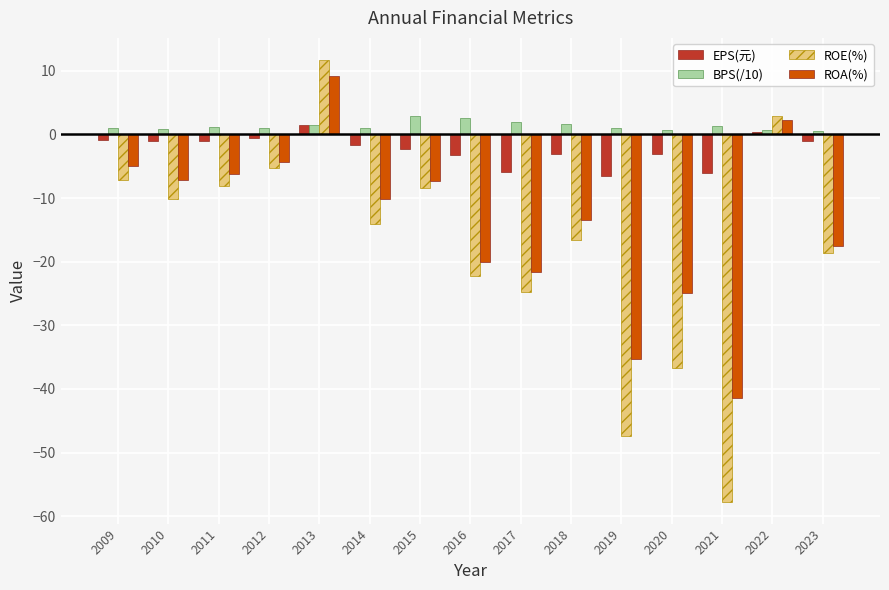

The value of EPS(元) at 2019 is -6.6. True or false?

True